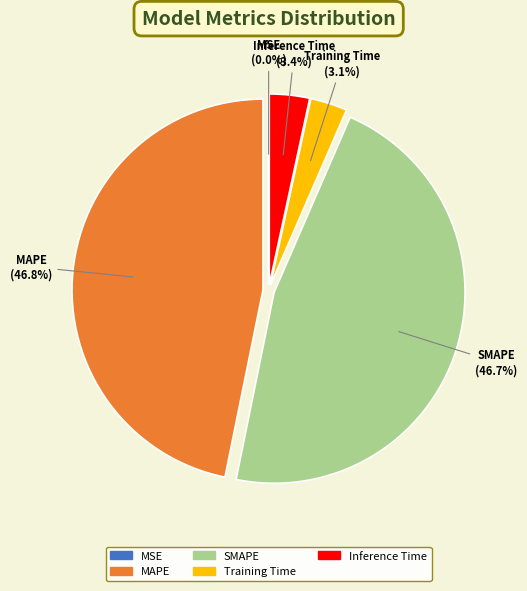

Does Training Time account for over 50% of the chart?

No